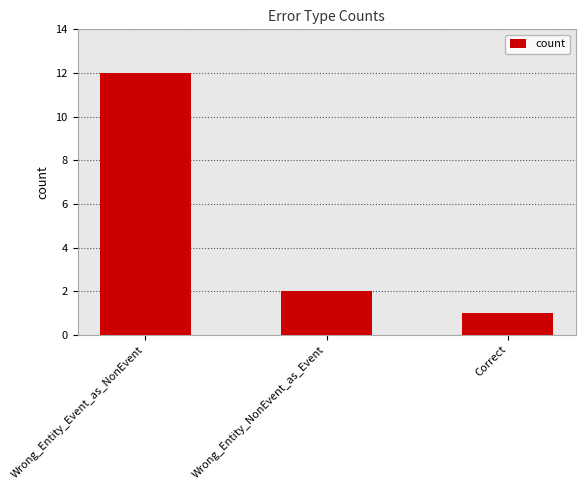

Count the number of data series in this chart.

1